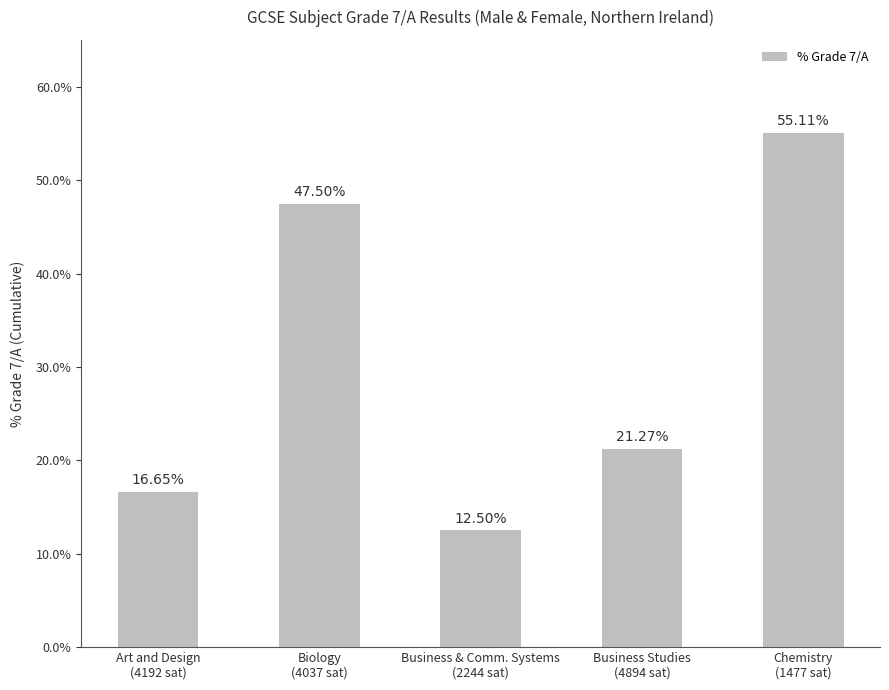

What is the sum of the values at Chemistry
(1477 sat) and Business Studies
(4894 sat)?

76.4